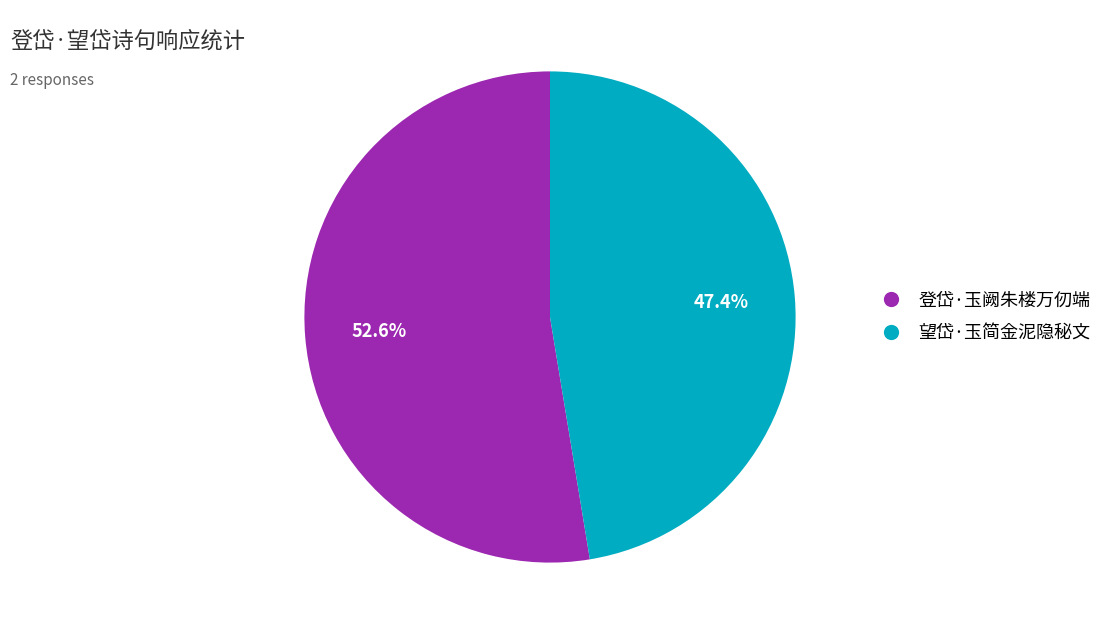

Which slice is the largest?

登岱·玉阙朱楼万仞端